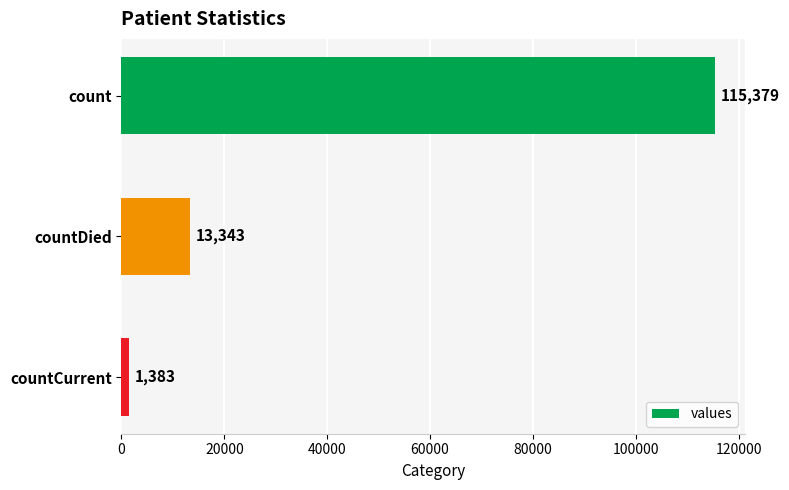

List the labels in order of value, smallest first.

countCurrent, countDied, count